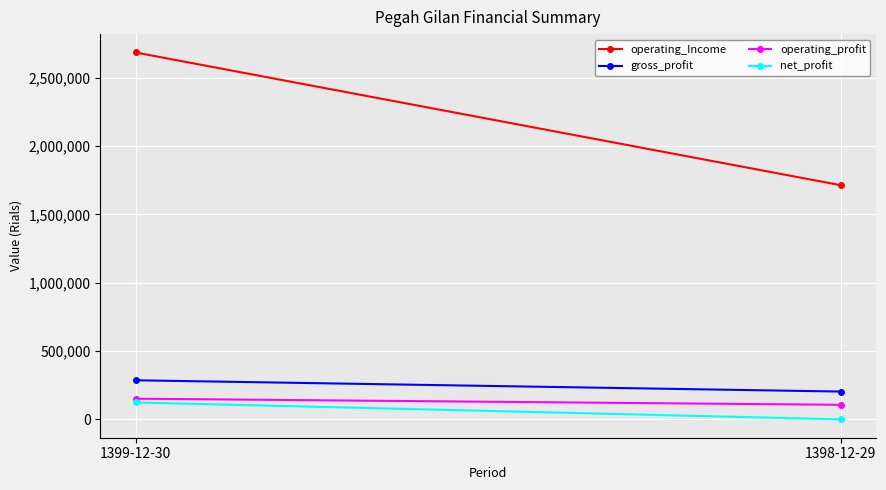

What is the highest value of the operating_Income series?

2685077